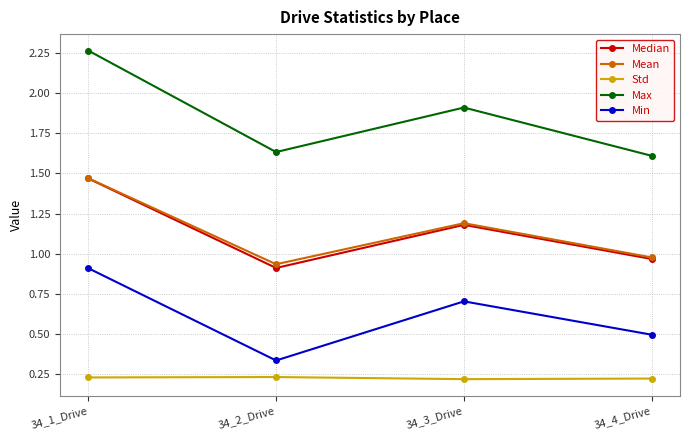

Which category has the highest value across all series?

34_1_Drive